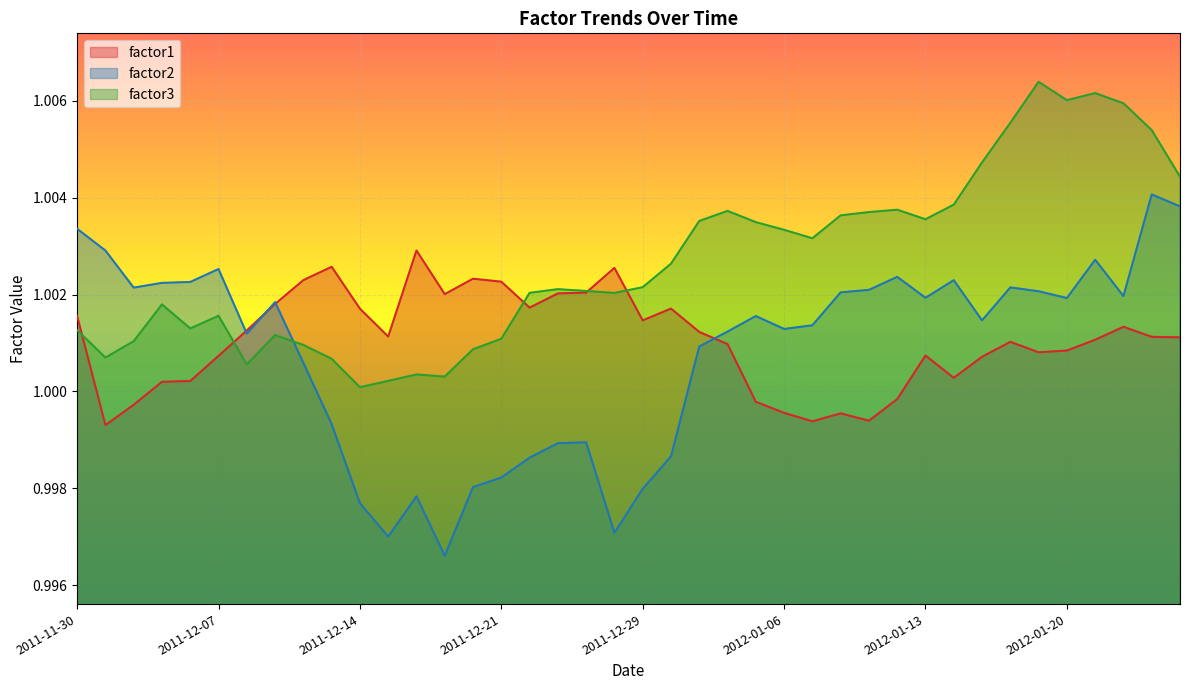

How many lines are shown in the chart?

3